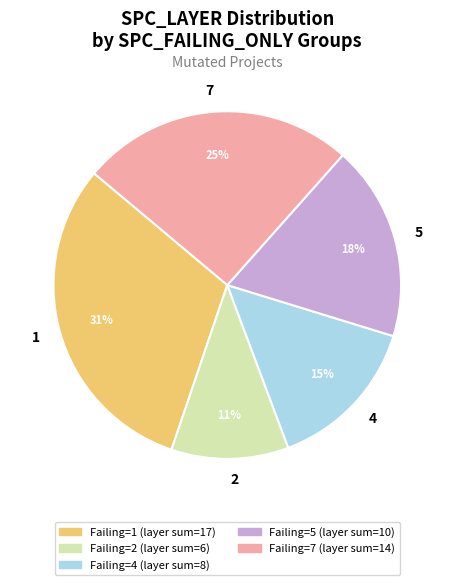

Is the sum of 2 and 5 greater than half?

No